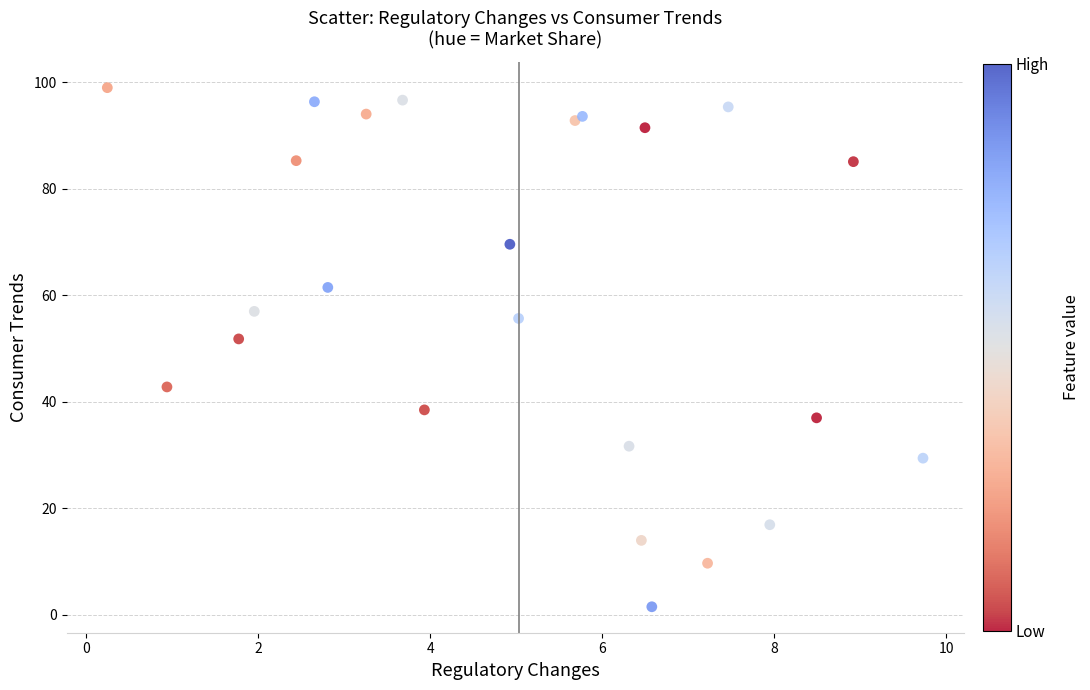

What Y value in the scatter plot is closest to 50?

51.8